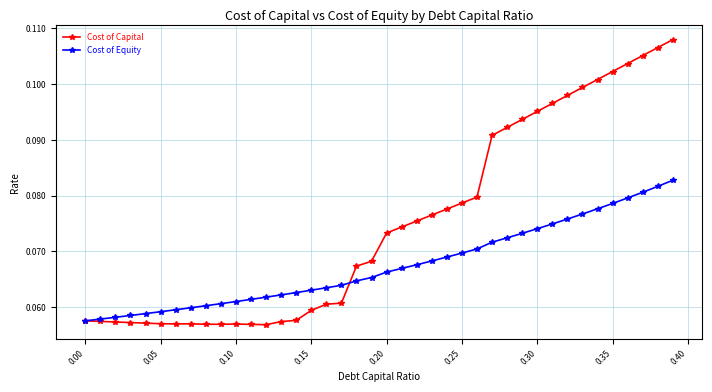

At how many categories does at least one series exceed 0?

40